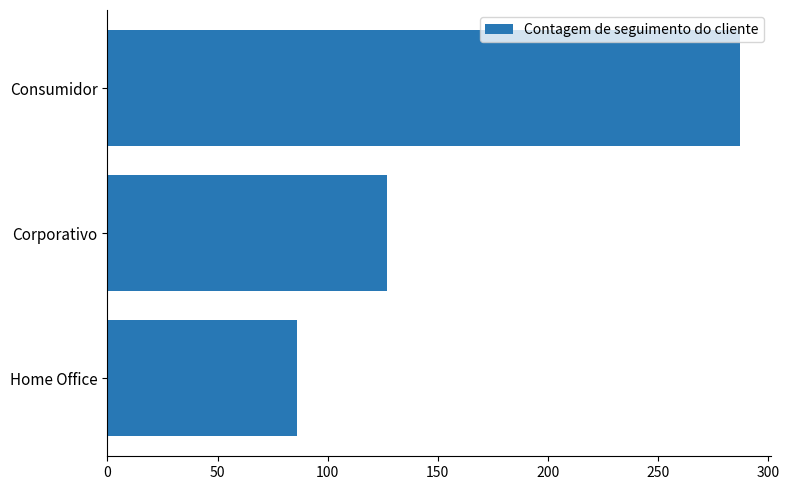

Is it true that the value at Consumidor is 287?

True